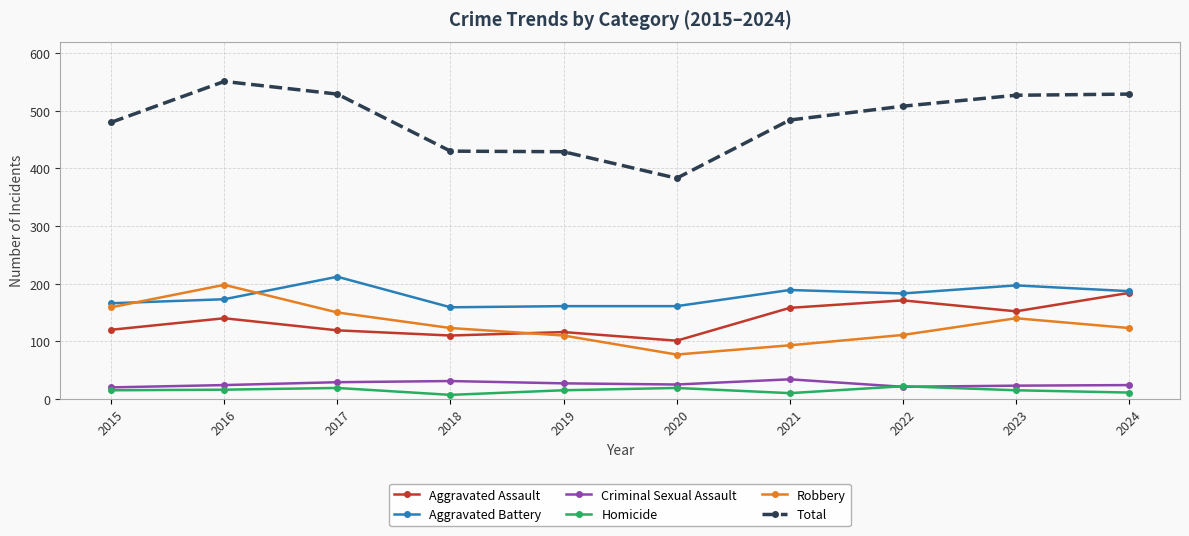

At which category is the sum across all series the highest?

2016